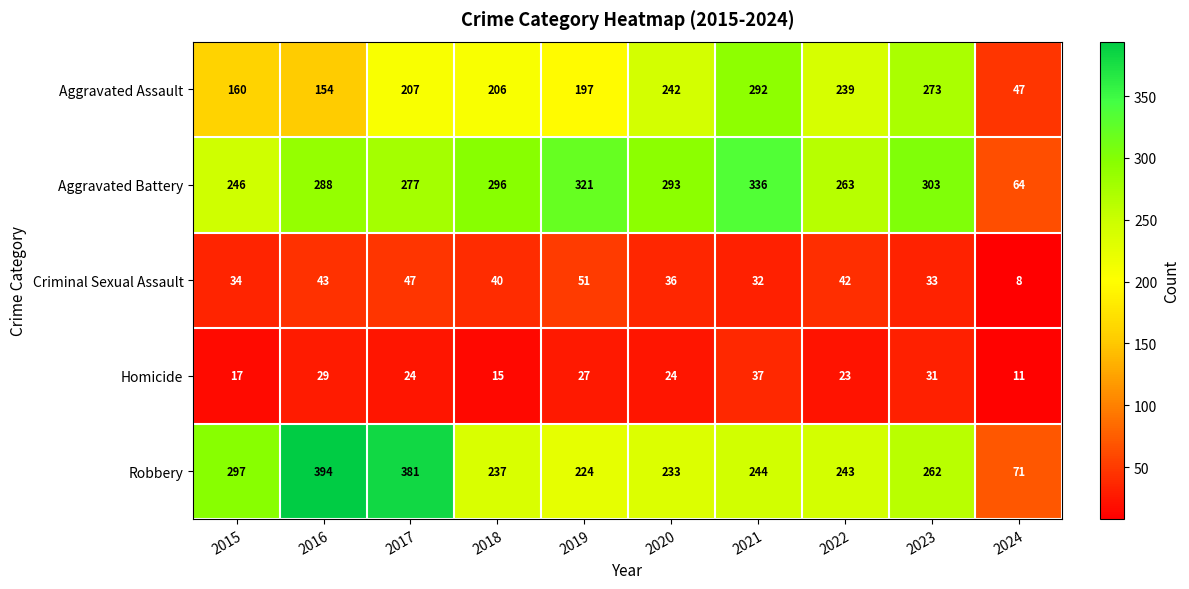

At how many categories does at least one series exceed 323?

3